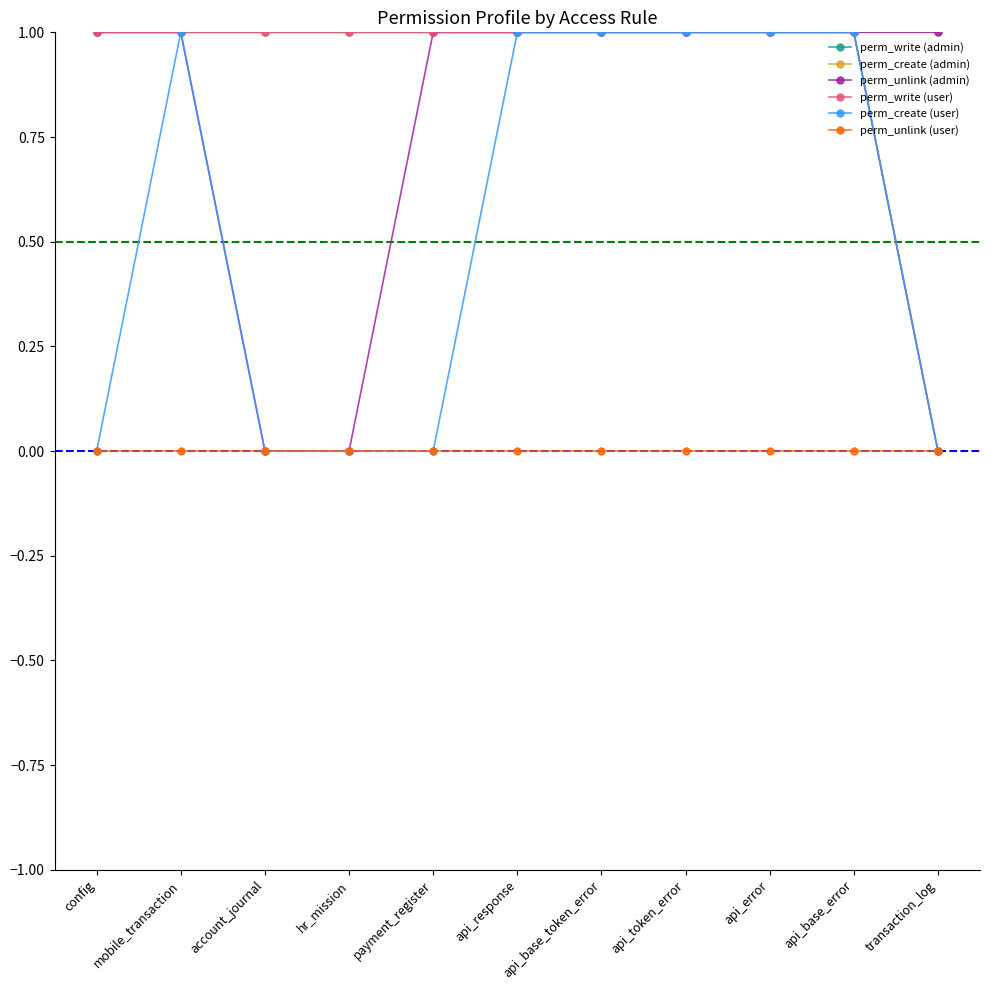

Does the chart have visible grid lines?

No